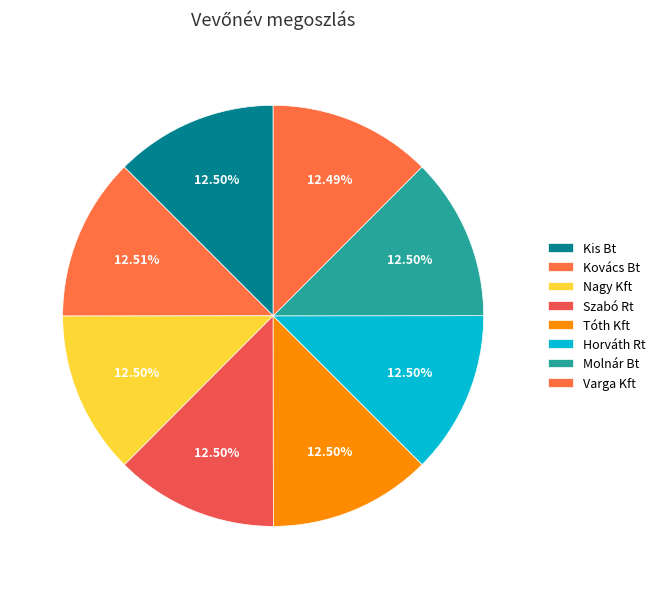

What is the ratio of the value at Molnár Bt to the value at Kovács Bt?

1.0